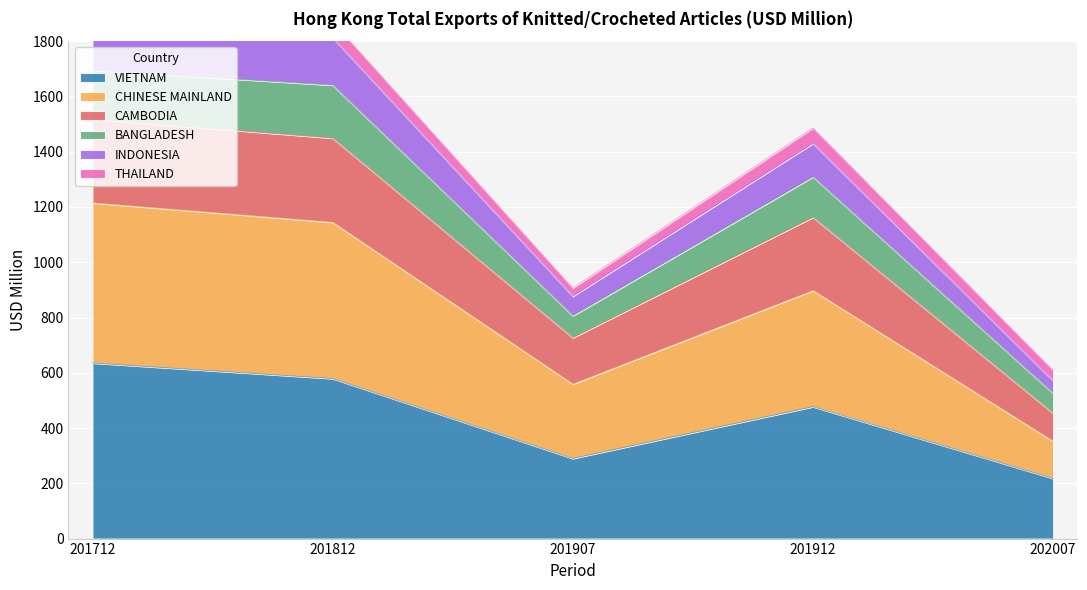

Rank the categories by VIETNAM value from lowest to highest.

202007, 201907, 201912, 201812, 201712